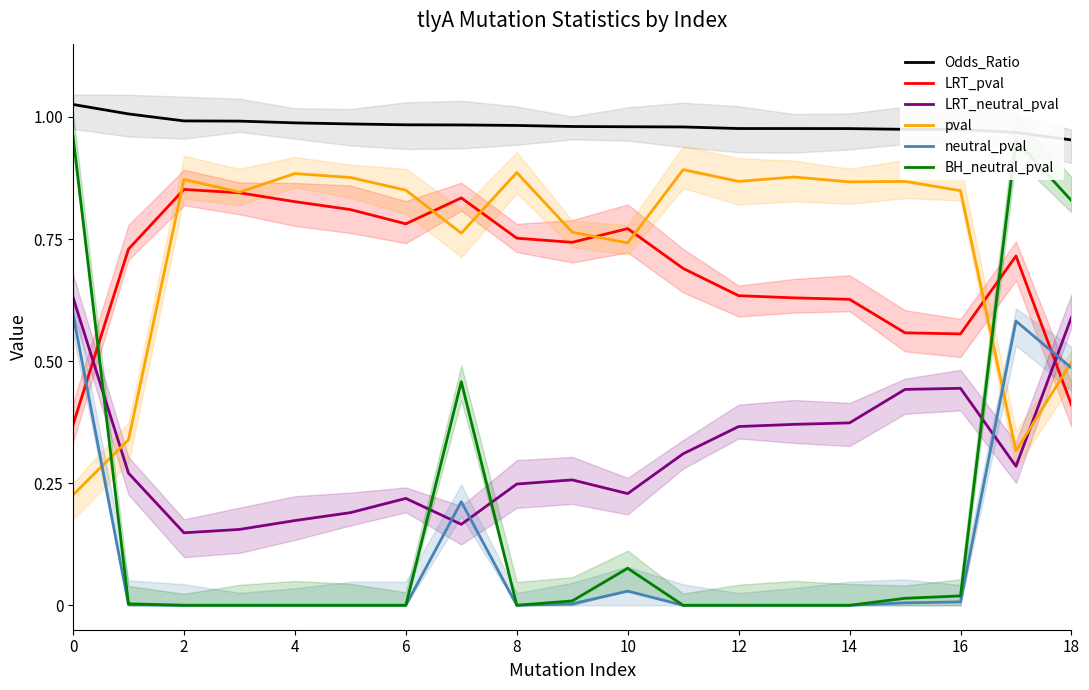

What is the total value across all series at 10?

2.9